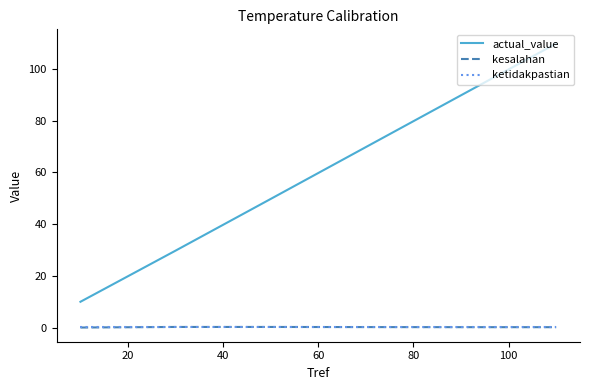

Which series has the largest total across all categories?

actual_value